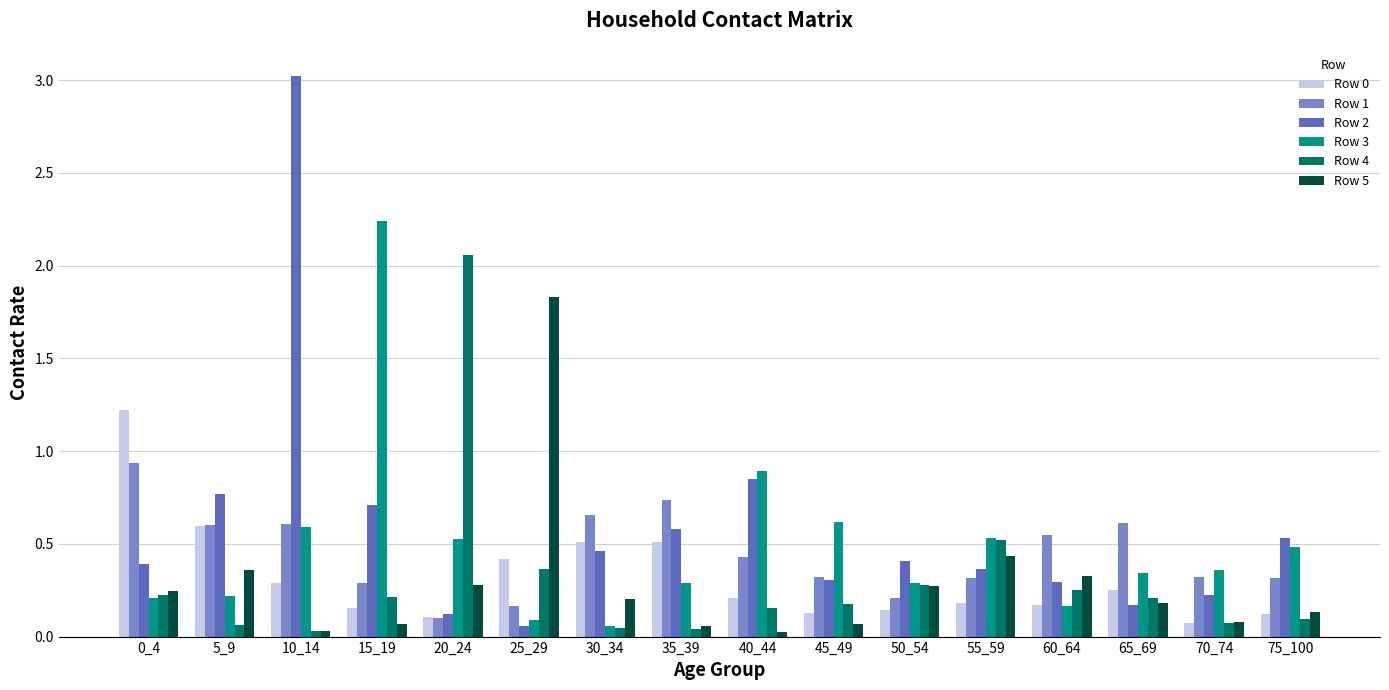

True or false: Row 2 has a value of 4.2 at 10_14.

False